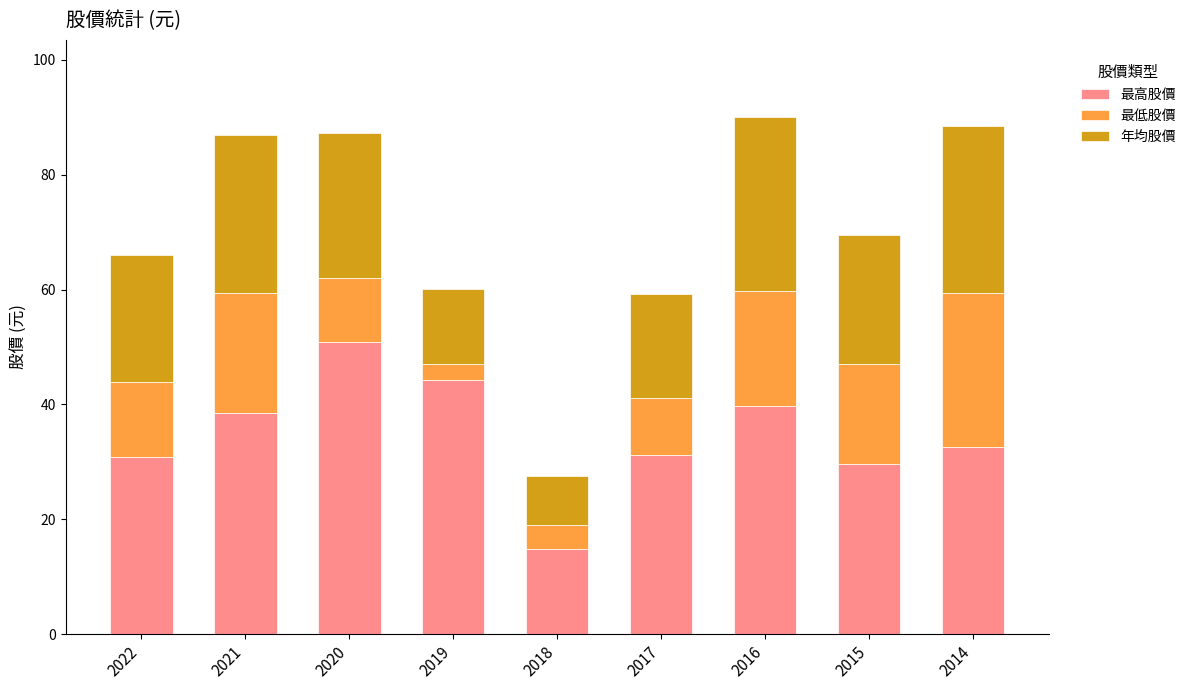

At which label does 最高股價 reach its peak?

2020